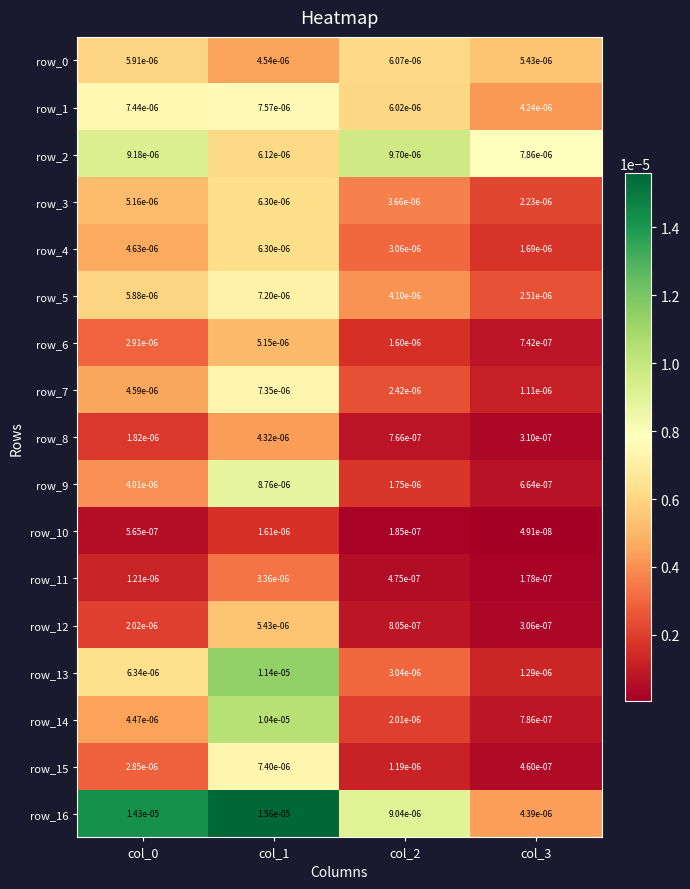

Which series changed the most between col_2 and col_3?

row_16